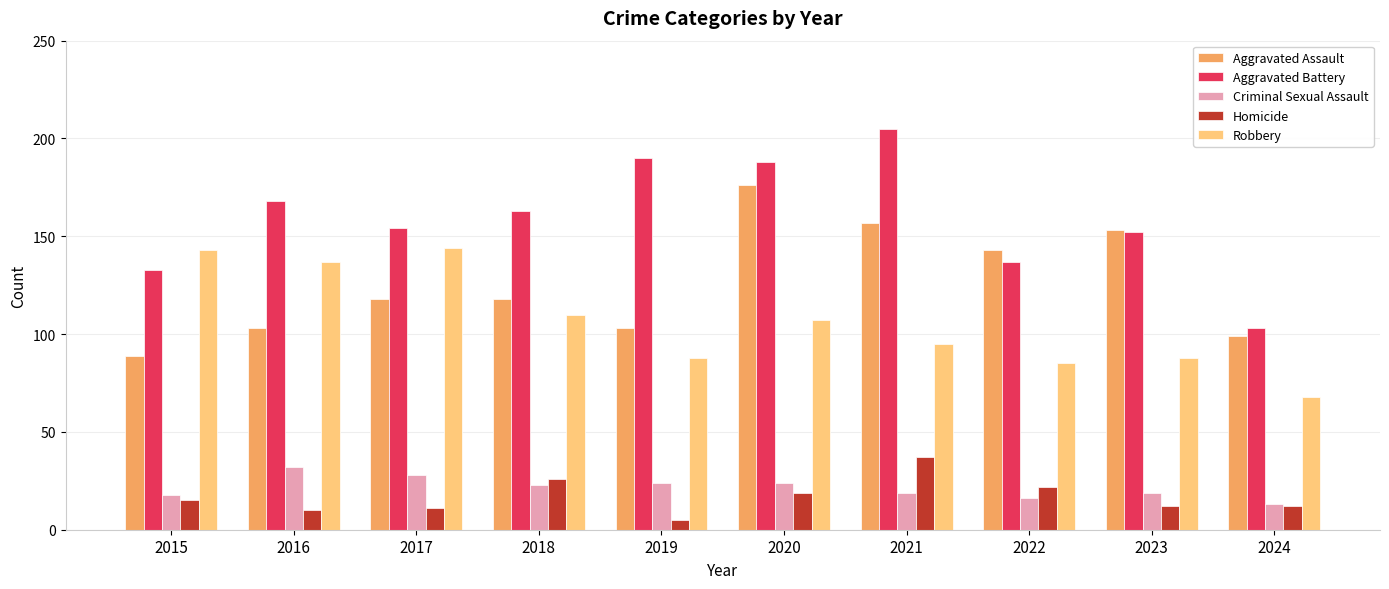

Between 2015 and 2021, which series saw the biggest shift?

Aggravated Battery